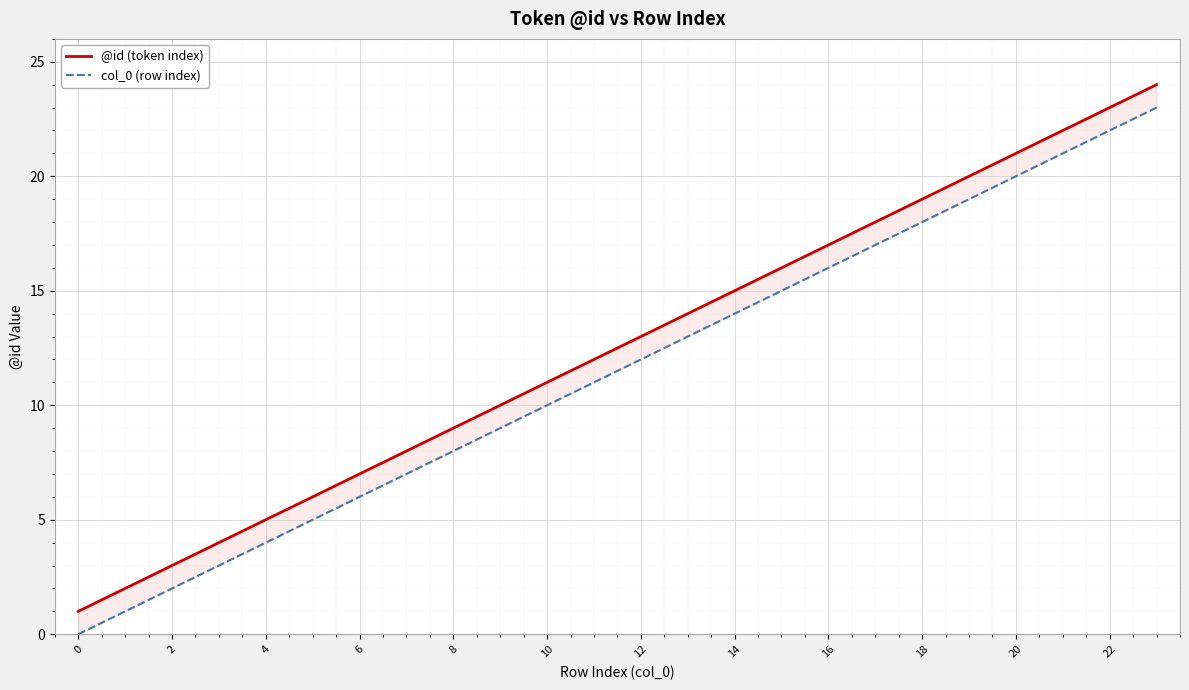

Which series has the largest total across all categories?

@id (token index)